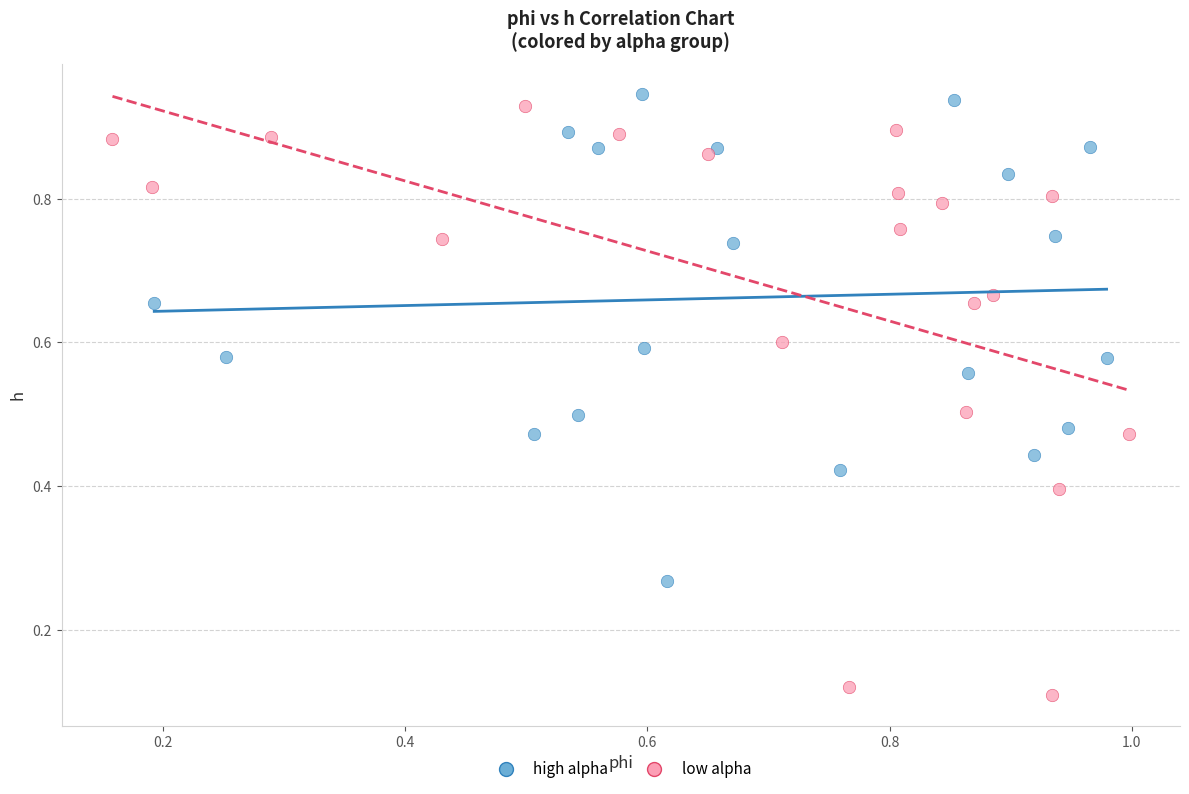

Which series has the largest Y range (max minus min)?

low alpha